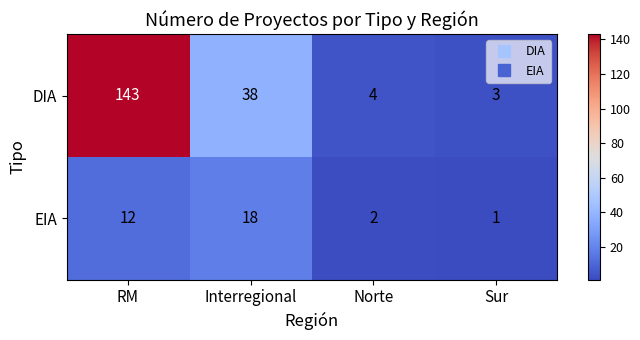

Which category has the lowest value across all series?

Sur